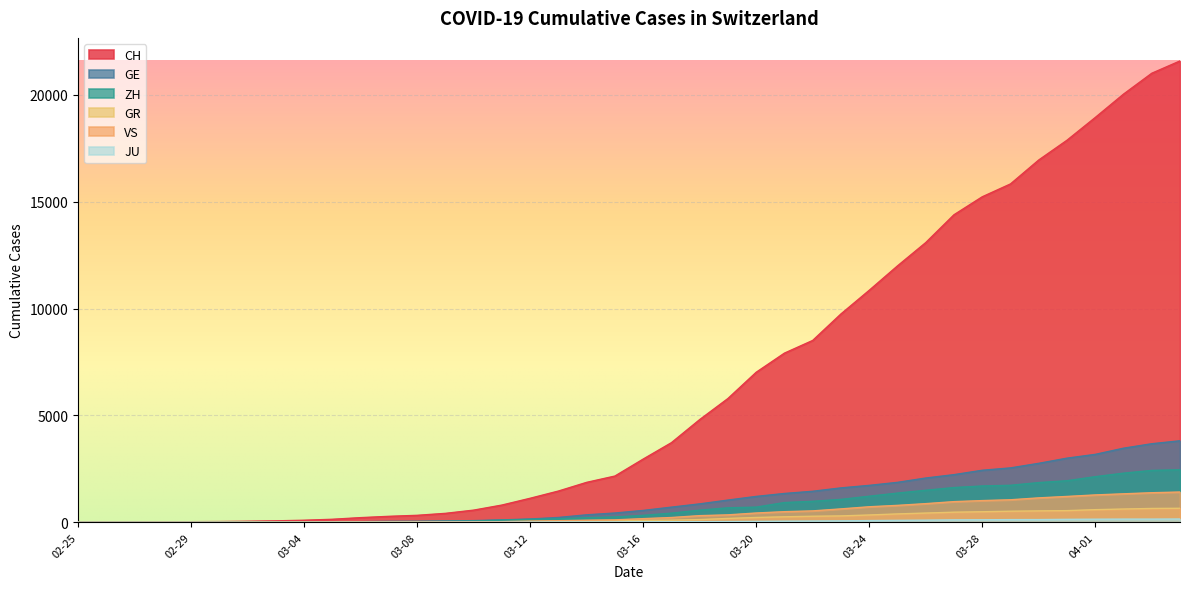

What is the maximum value shown in the chart?

21593